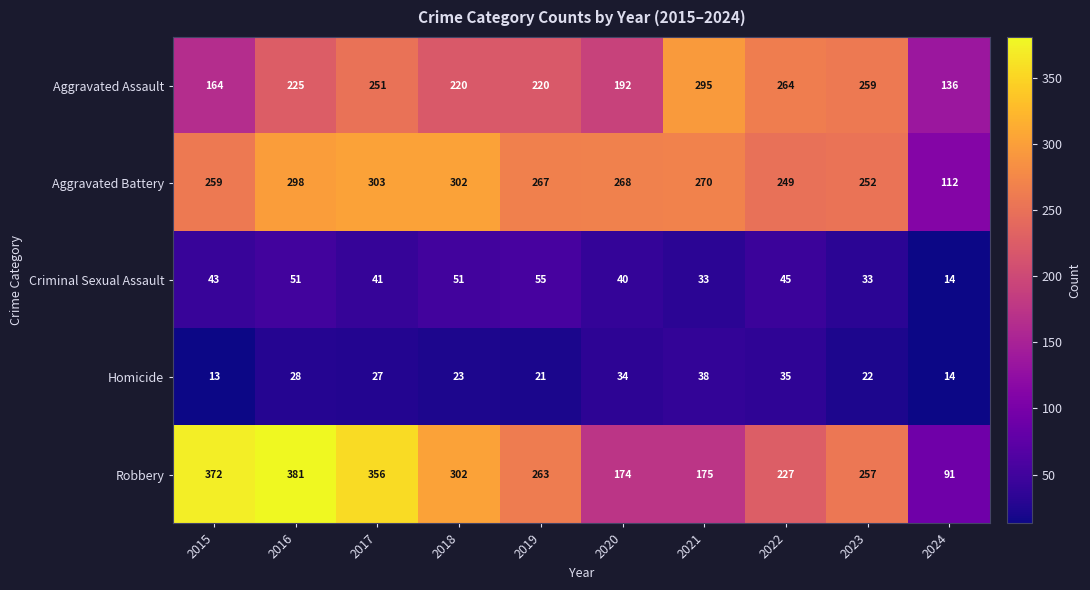

True or false: Criminal Sexual Assault has a value of 33 at 2021.

True